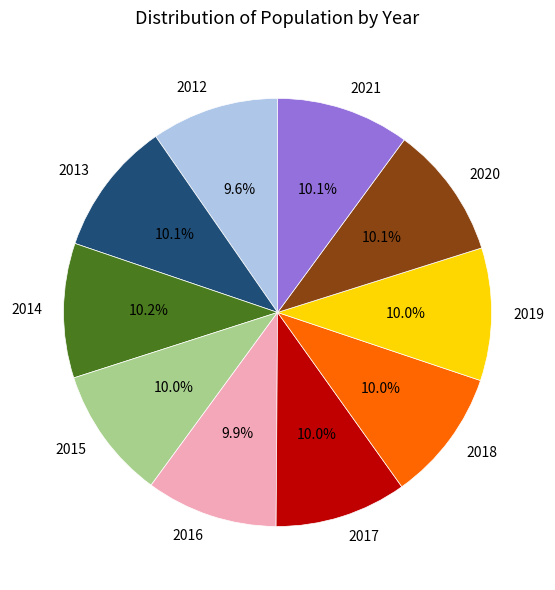

Does 2015 account for over 50% of the chart?

No